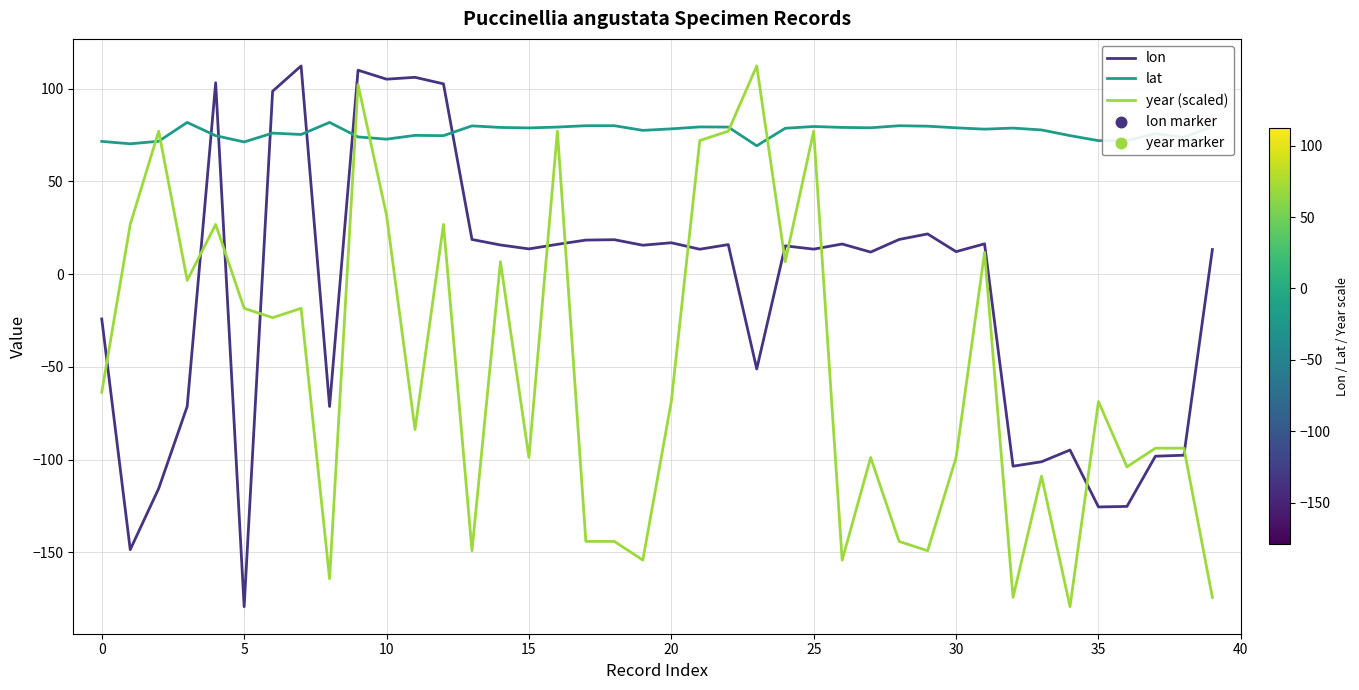

Rank the series by their average value, from lowest to highest.

year (scaled), lon, lat